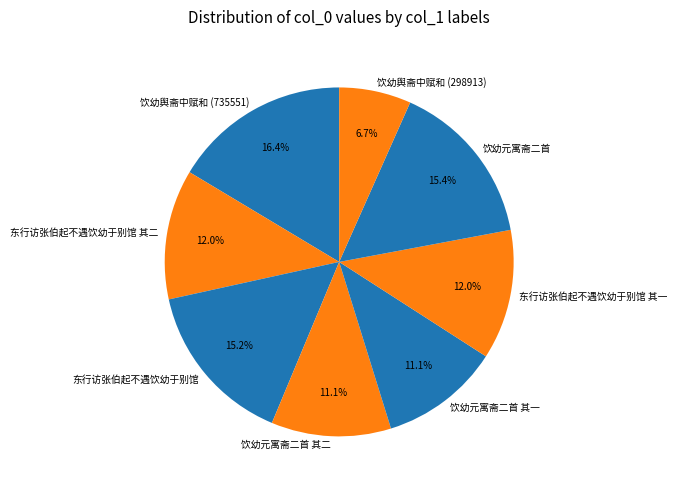

What is the smallest slice in the pie chart?

饮幼舆斋中赋和 (298913)